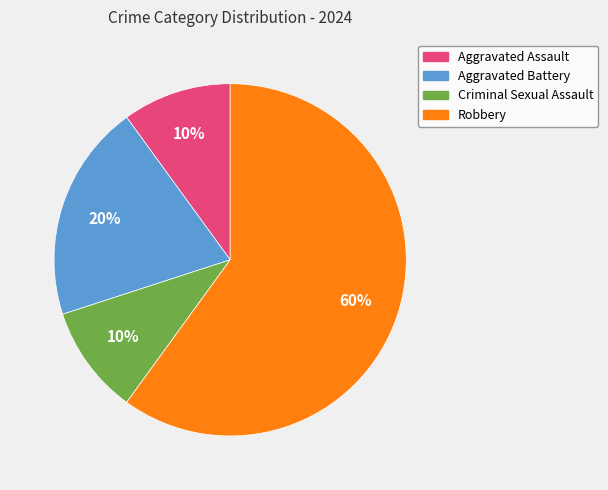

Is Robbery the majority of the pie?

Yes